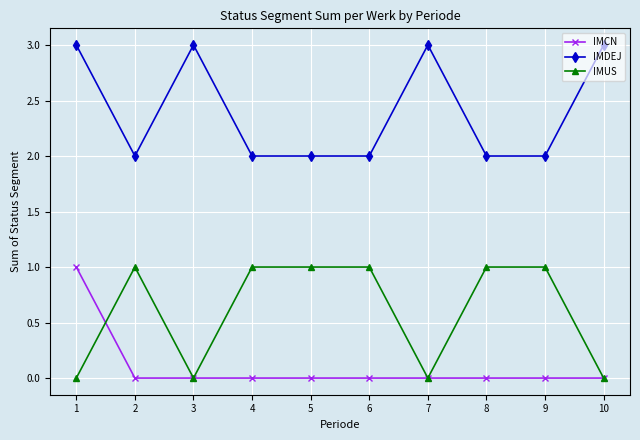

Reading right to left, transcribe all the data shown in this chart.

IMCN: 0	0	0	0	0	0	0	0	0	1
IMDEJ: 3	2	2	3	2	2	2	3	2	3
IMUS: 0	1	1	0	1	1	1	0	1	0